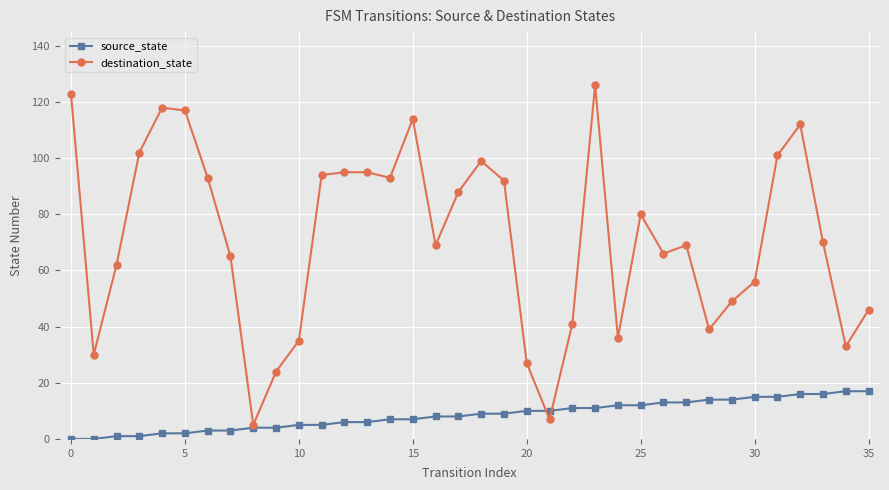

List the series in order of their peak value, highest first.

destination_state, source_state